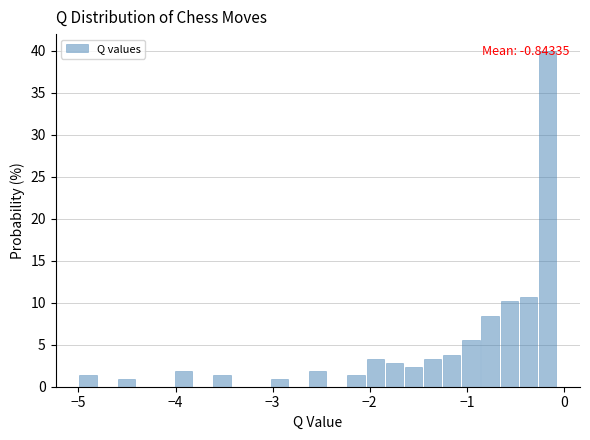

Around what value on the x-axis is the tallest bar? Give the approximate position of its centre, as read against the axis.

-0.2